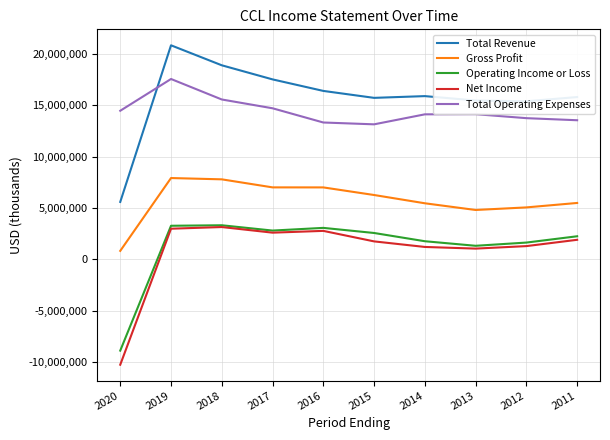

Where is the first local maximum for Total Operating Expenses?

2019